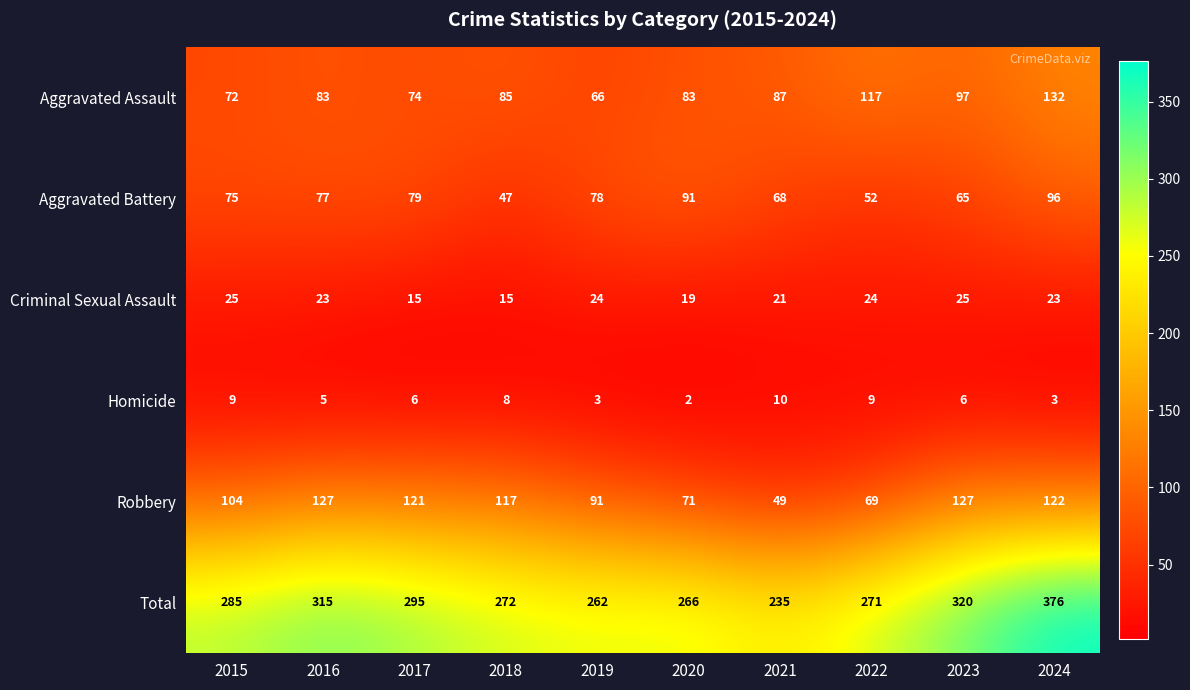

Rank the series at 2024 from lowest to highest value.

Homicide, Criminal Sexual Assault, Aggravated Battery, Robbery, Aggravated Assault, Total